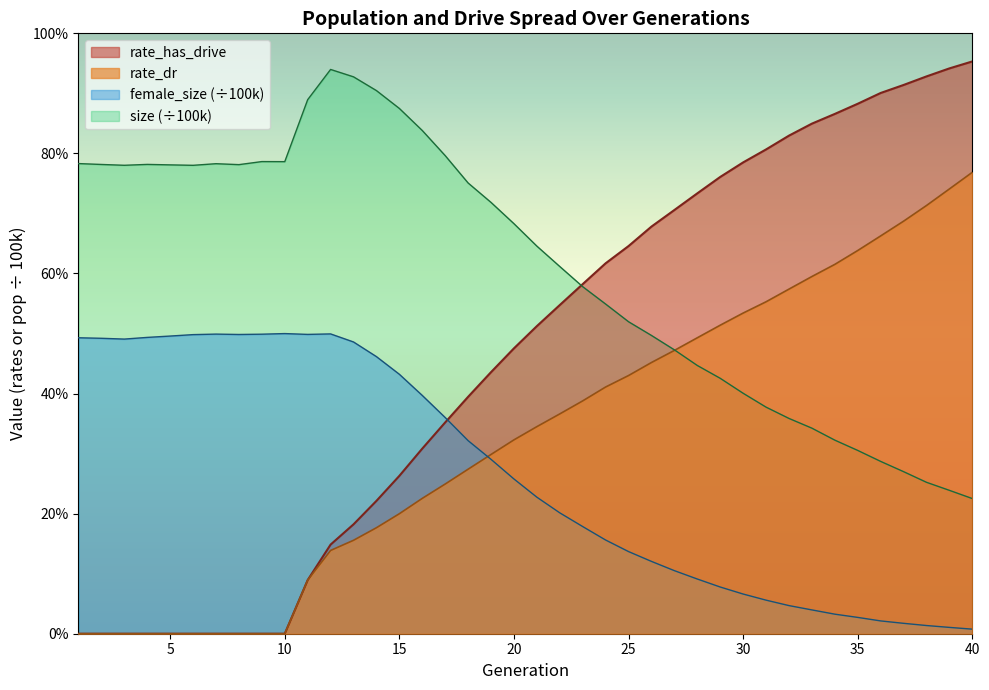

Between 3 and 15, which series saw the biggest shift?

rate_has_drive